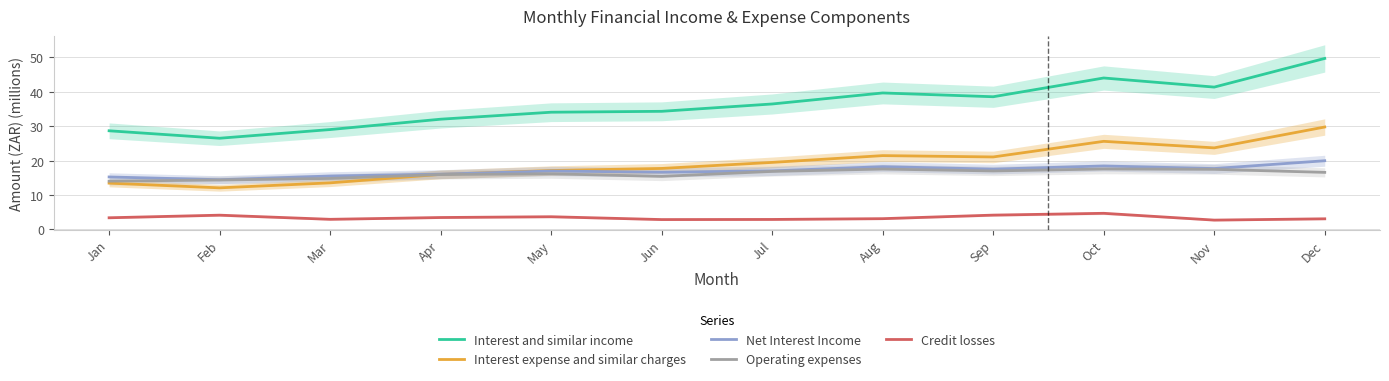

How many values in the Interest and similar income series are below 36?

6